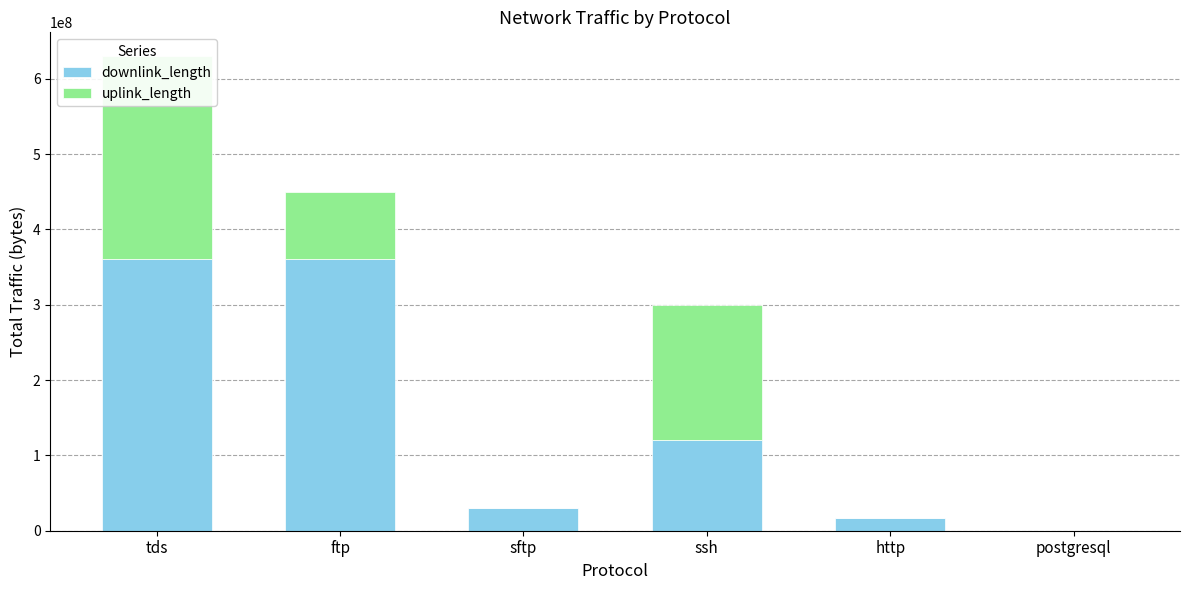

What is the highest value of the downlink_length series?

360028423